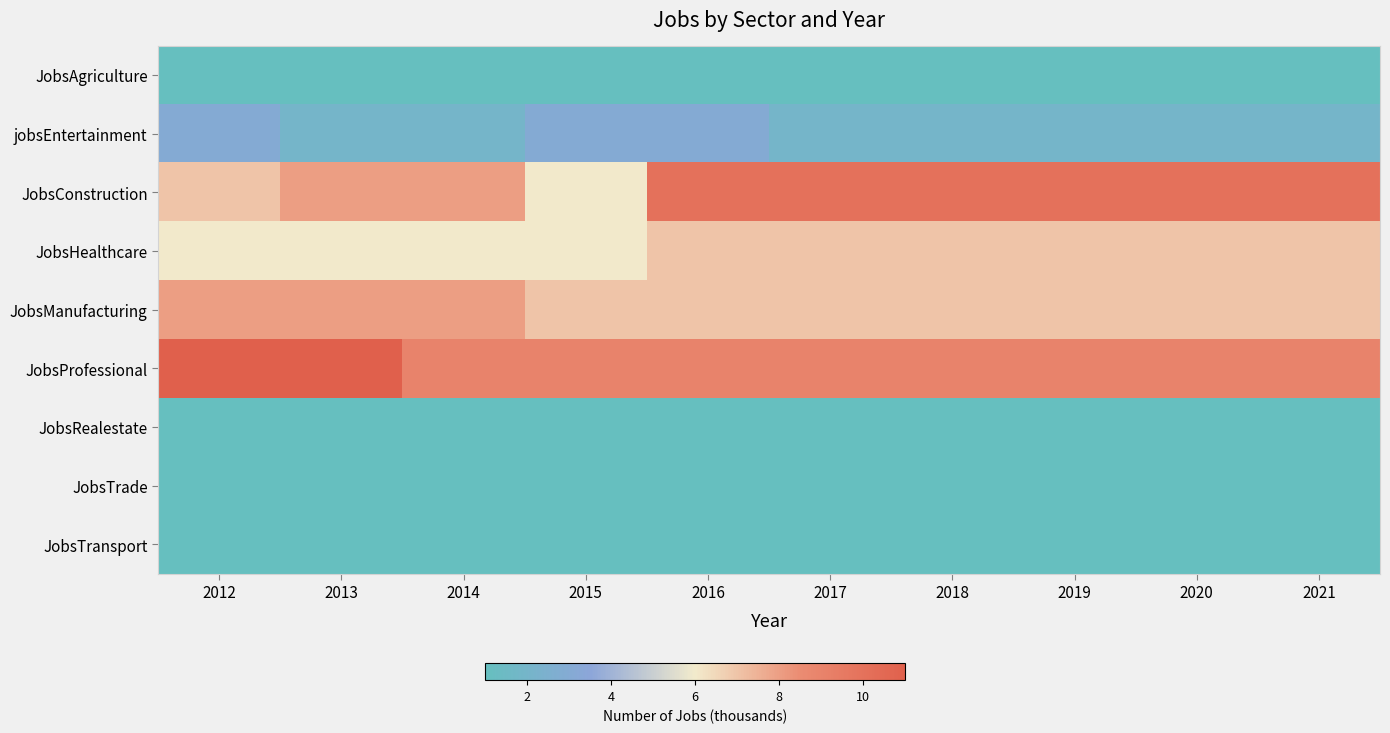

Reading left to right, transcribe all the data shown in this chart.

JobsAgriculture: 2012=1	2013=1	2014=1	2015=1	2016=1	2017=1	2018=1	2019=1	2020=1	2021=1
jobsEntertainment: 2012=3	2013=2	2014=2	2015=3	2016=3	2017=2	2018=2	2019=2	2020=2	2021=2
JobsConstruction: 2012=7	2013=8	2014=8	2015=6	2016=10	2017=10	2018=10	2019=10	2020=10	2021=10
JobsHealthcare: 2012=6	2013=6	2014=6	2015=6	2016=7	2017=7	2018=7	2019=7	2020=7	2021=7
JobsManufacturing: 2012=8	2013=8	2014=8	2015=7	2016=7	2017=7	2018=7	2019=7	2020=7	2021=7
JobsProfessional: 2012=11	2013=11	2014=9	2015=9	2016=9	2017=9	2018=9	2019=9	2020=9	2021=9
JobsRealestate: 2012=1	2013=1	2014=1	2015=1	2016=1	2017=1	2018=1	2019=1	2020=1	2021=1
JobsTrade: 2012=1	2013=1	2014=1	2015=1	2016=1	2017=1	2018=1	2019=1	2020=1	2021=1
JobsTransport: 2012=1	2013=1	2014=1	2015=1	2016=1	2017=1	2018=1	2019=1	2020=1	2021=1